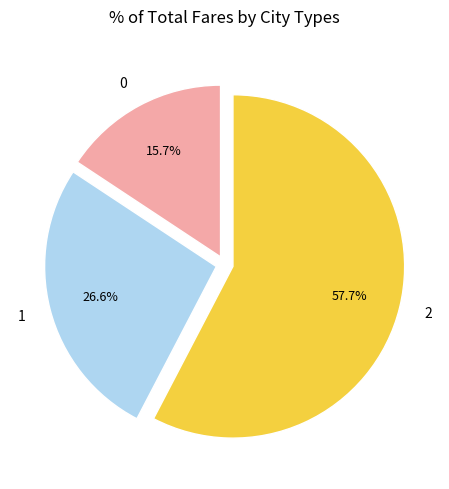

What is the ratio of the value at 1 to the value at 0?

1.7